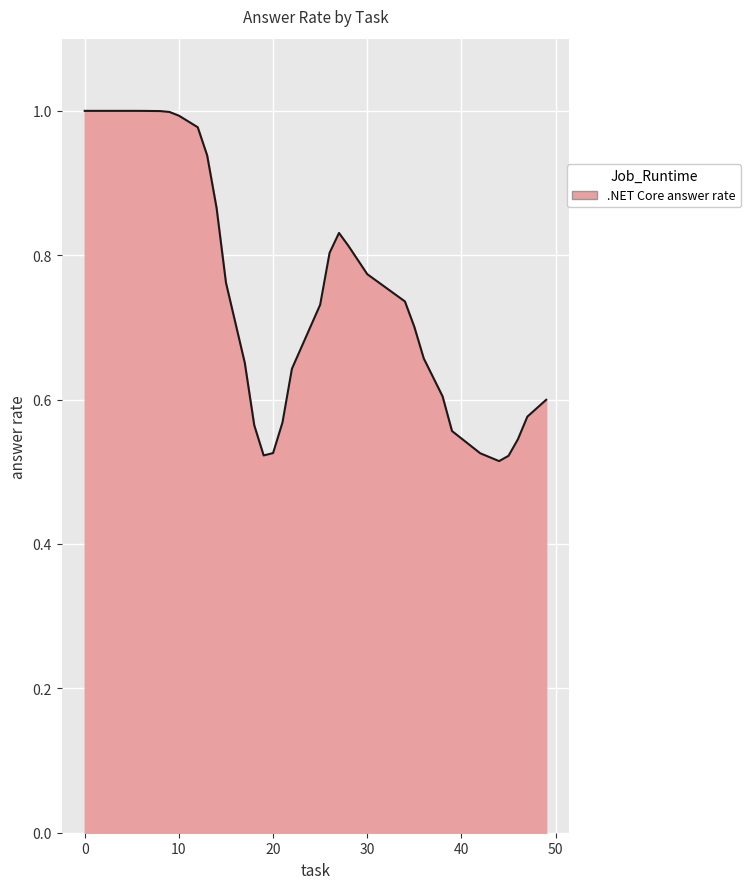

True or false: the data shows 1.0 at 0.

True